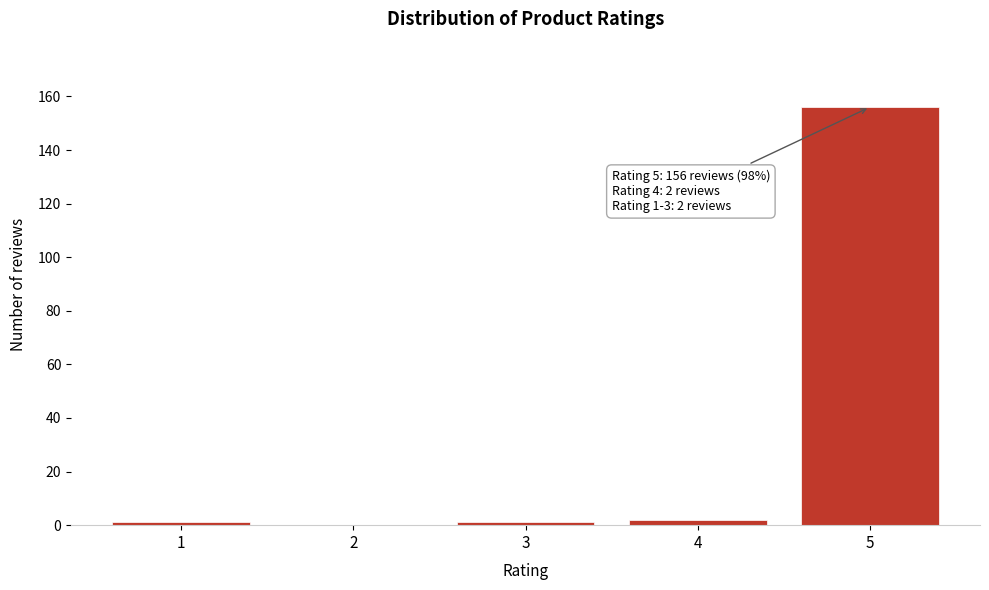

Reading left to right, transcribe all the data shown in this chart.

1=1	2=0	3=1	4=2	5=156